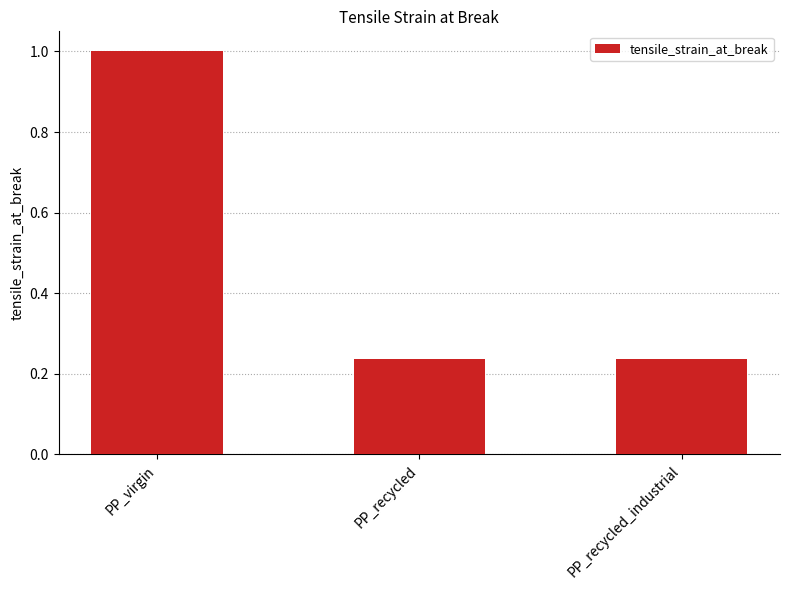

Is it true that the value at PP_virgin is 1.0?

True